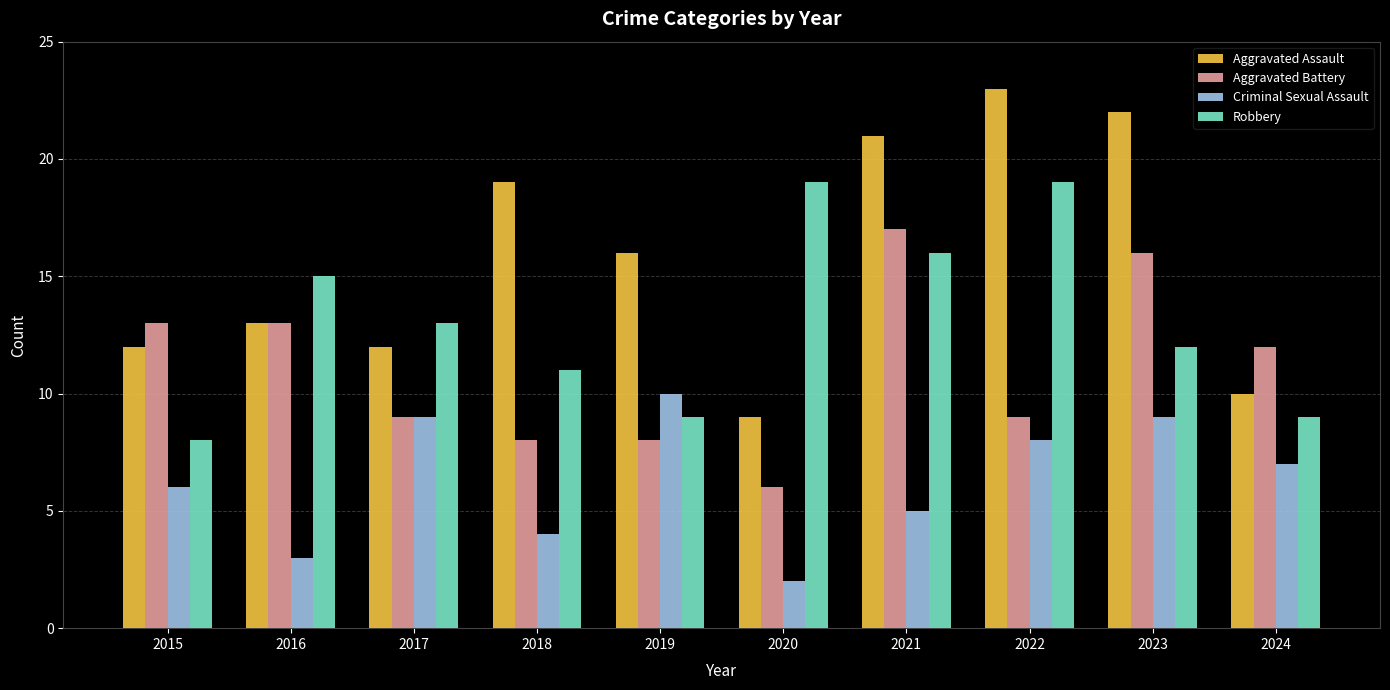

Reading right to left, what are all the values shown in this chart?

Aggravated Assault: 10	22	23	21	9	16	19	12	13	12
Aggravated Battery: 12	16	9	17	6	8	8	9	13	13
Criminal Sexual Assault: 7	9	8	5	2	10	4	9	3	6
Robbery: 9	12	19	16	19	9	11	13	15	8